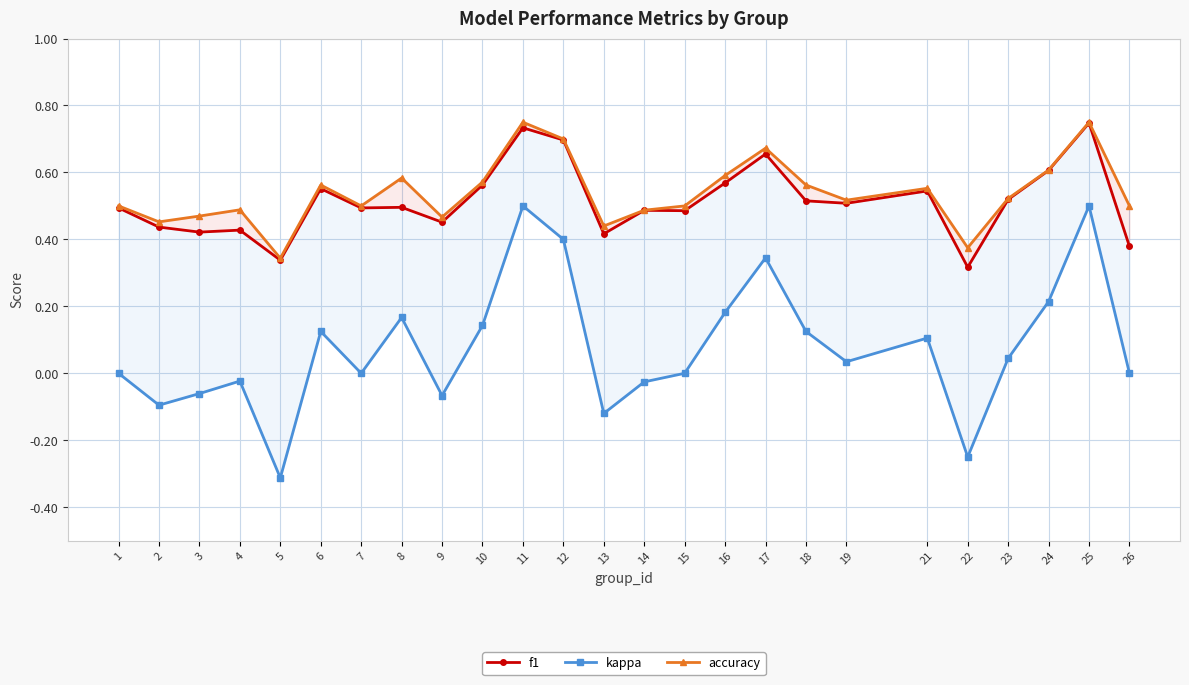

Which series has the widest spread of values?

kappa